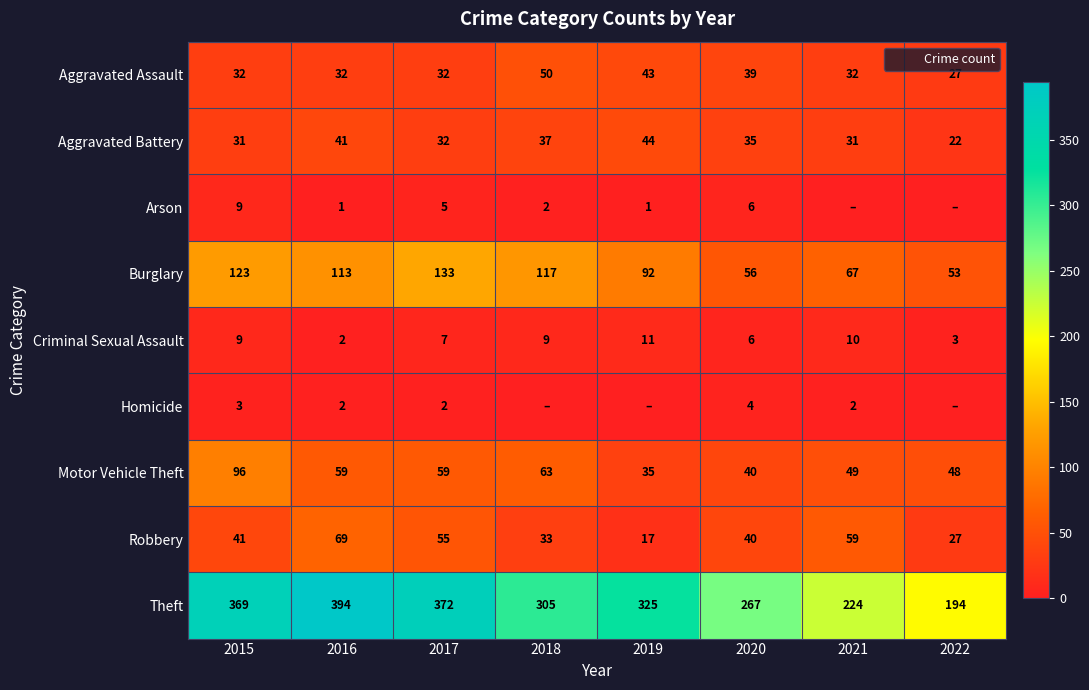

How many data points in Aggravated Assault are less than 32?

1